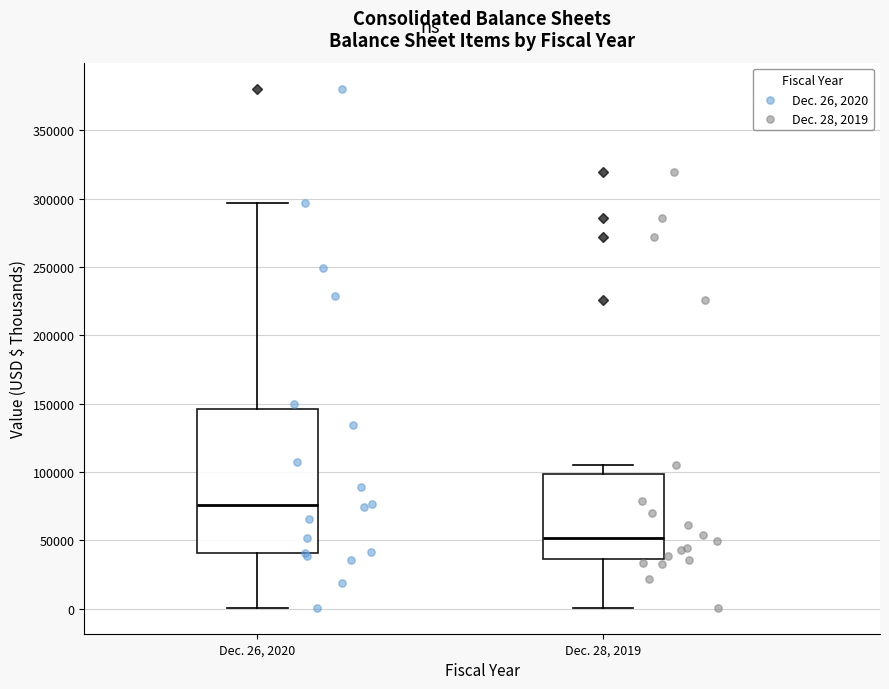

Reading left to right, read every box against the y-axis: the position of its median line, the range the box covers, and the ends of its whiskers. The values are not printed on the chart, so give them approximately, as read against the axis.

Dec. 26, 2020: median 75000, box 40000 to 145000, whiskers 0 to 295000
Dec. 28, 2019: median 50000, box 35000 to 100000, whiskers 0 to 105000